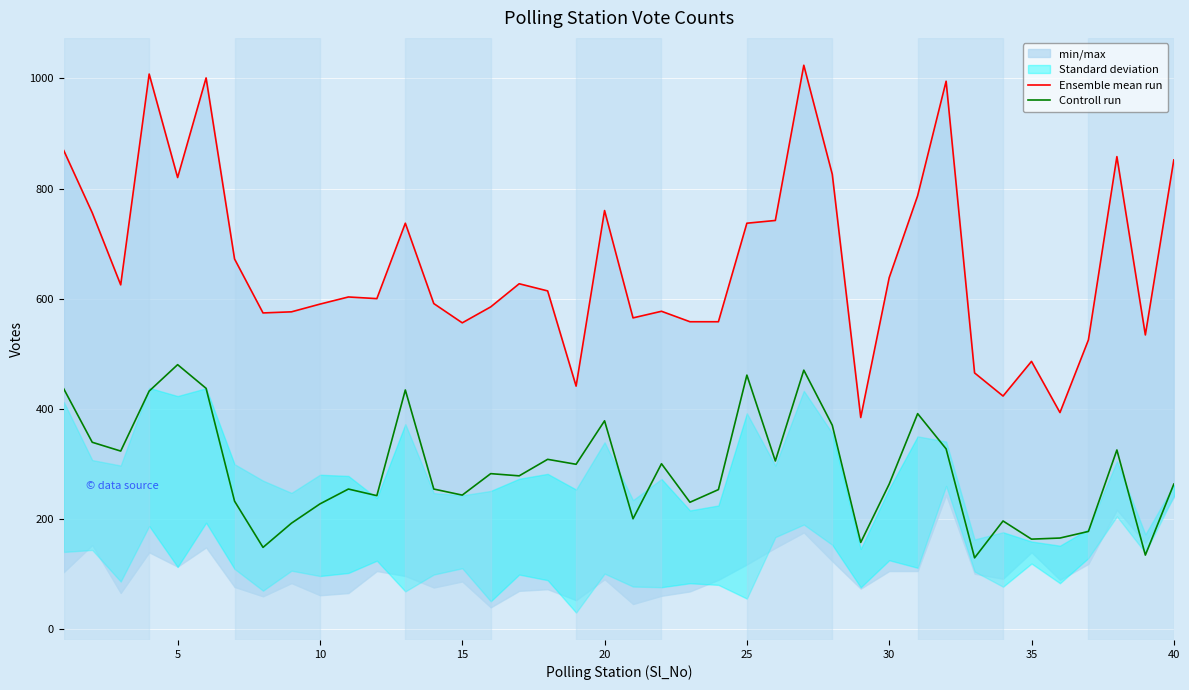

What is the highest value of the Controll run series?

480